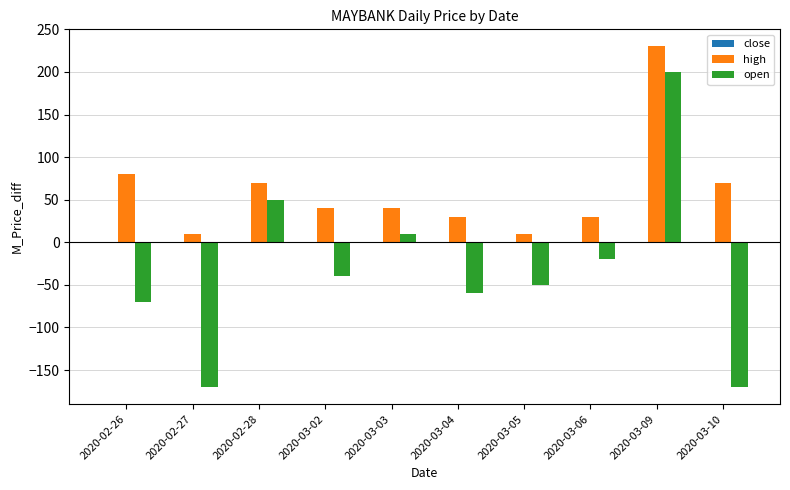

True or false: high has a value of 70.0 at 2020-03-10.

True